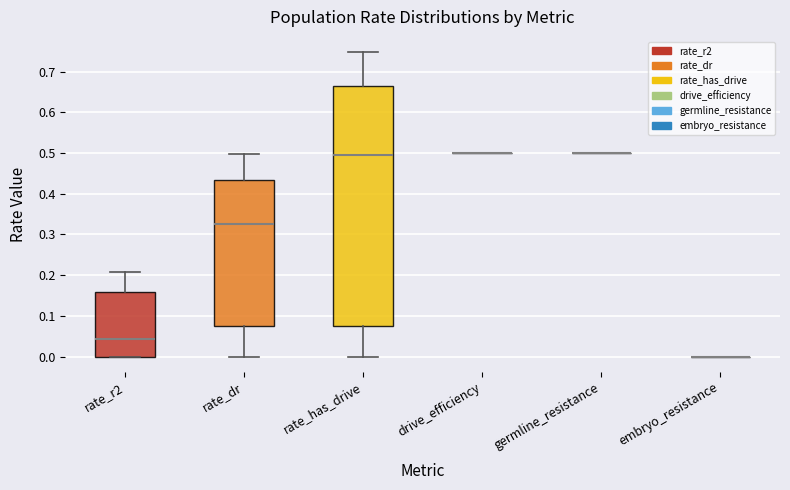

Reading left to right, read every box against the y-axis: the position of its median line, the range the box covers, and the ends of its whiskers. The values are not printed on the chart, so give them approximately, as read against the axis.

rate_r2: median 0.04, box 0.00 to 0.16, whiskers 0.00 to 0.21
rate_dr: median 0.32, box 0.08 to 0.43, whiskers 0.00 to 0.50
rate_has_drive: median 0.50, box 0.08 to 0.67, whiskers 0.00 to 0.75
drive_efficiency: box collapsed to a line at 0.50, whiskers 0.50 to 0.50
germline_resistance: box collapsed to a line at 0.50, whiskers 0.50 to 0.50
embryo_resistance: box collapsed to a line at 0.00, whiskers 0.00 to 0.00